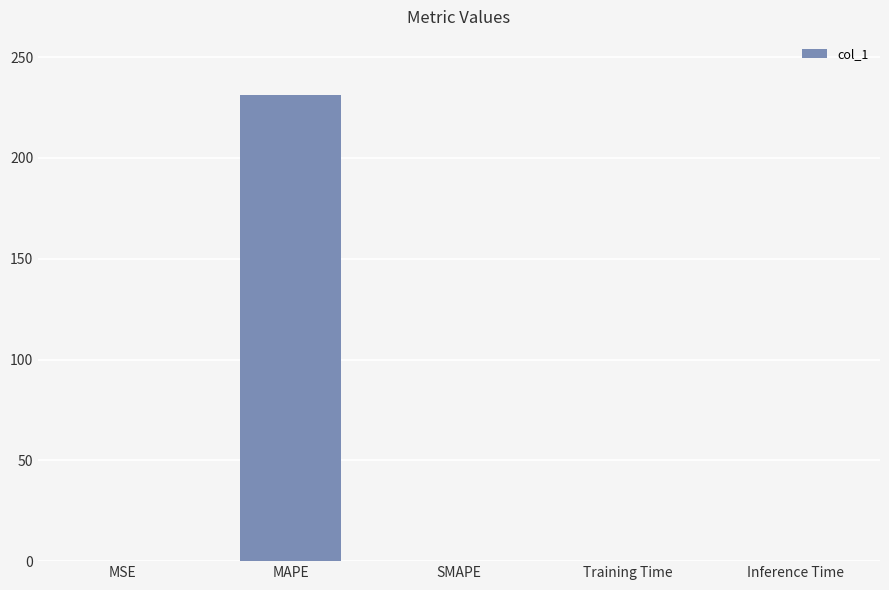

What is the greatest value displayed?

231.2